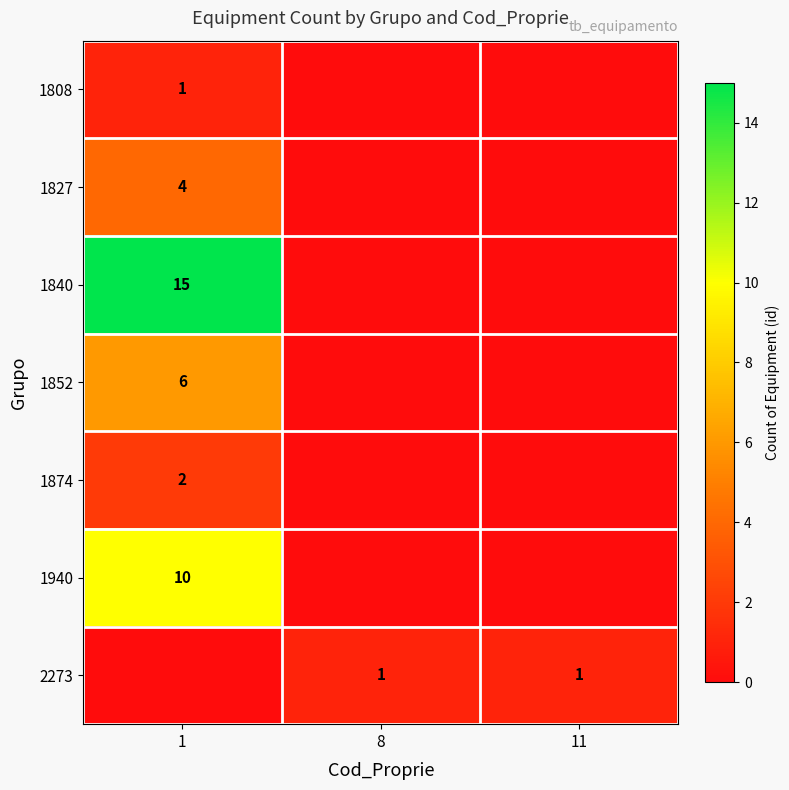

What is the spread (max minus min) of values at 11?

1